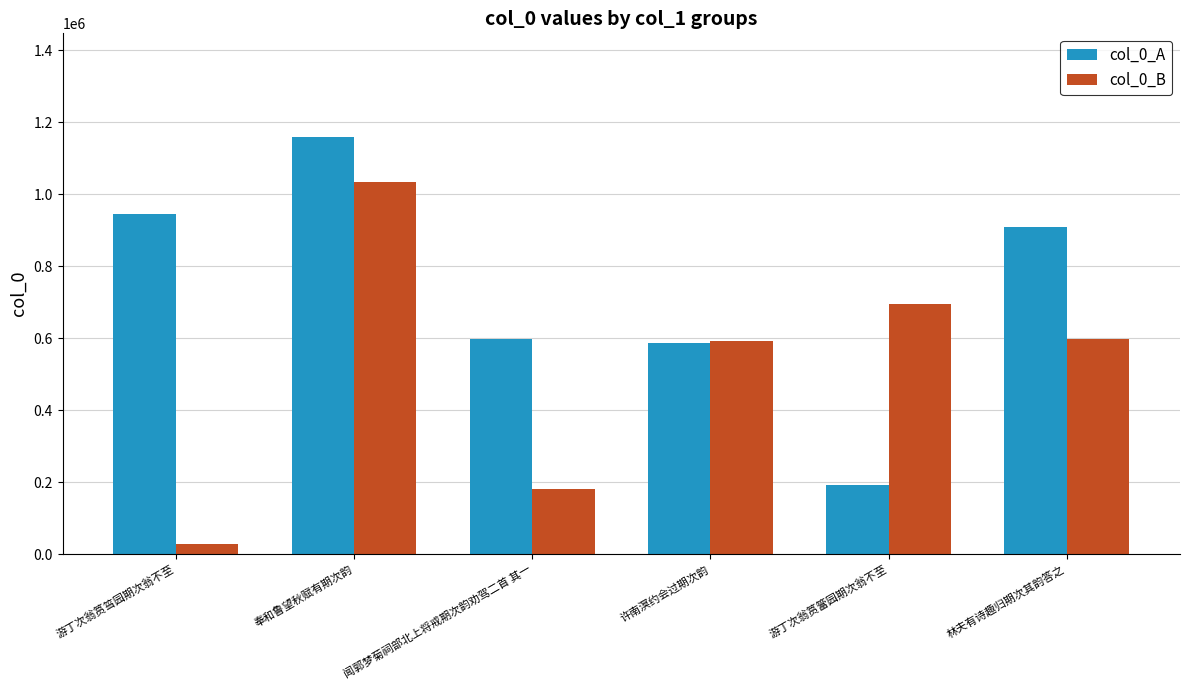

What is the maximum value shown in the chart?

1158062